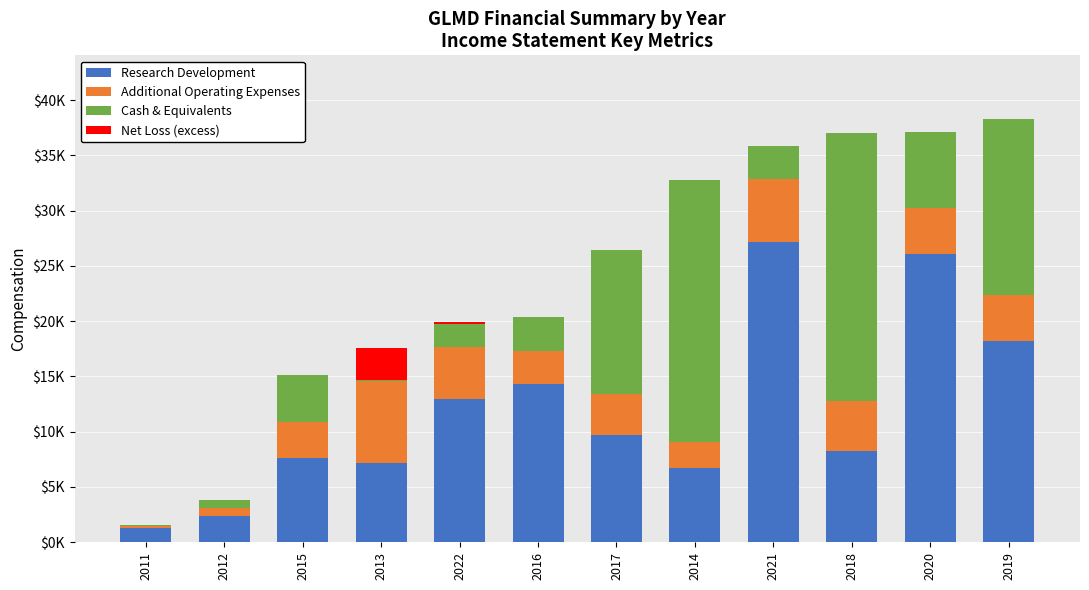

What are all the series names shown in the legend?

Research Development, Additional Operating Expenses, Cash & Equivalents, Net Loss (excess)